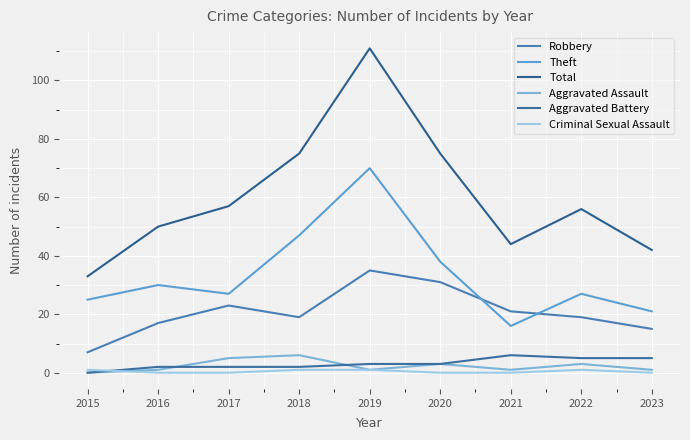

At which label does Aggravated Assault reach its minimum?

2015